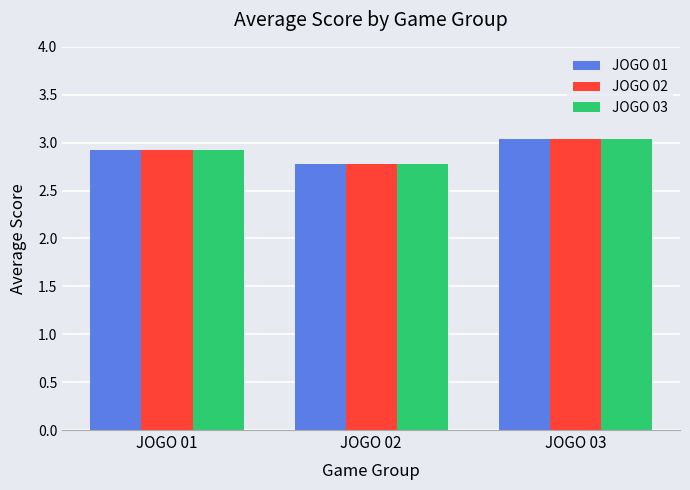

Are the bars grouped side by side (vs. stacked)?

Yes